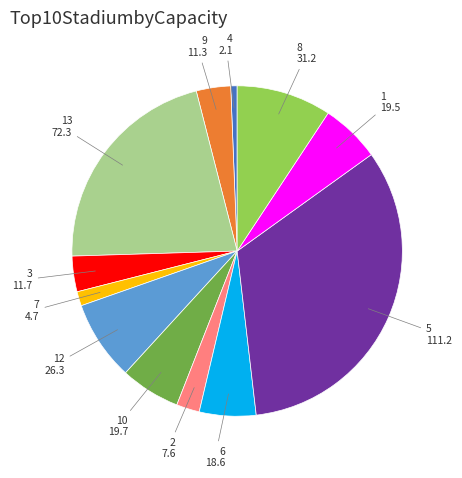

Is there a majority slice in this chart?

No